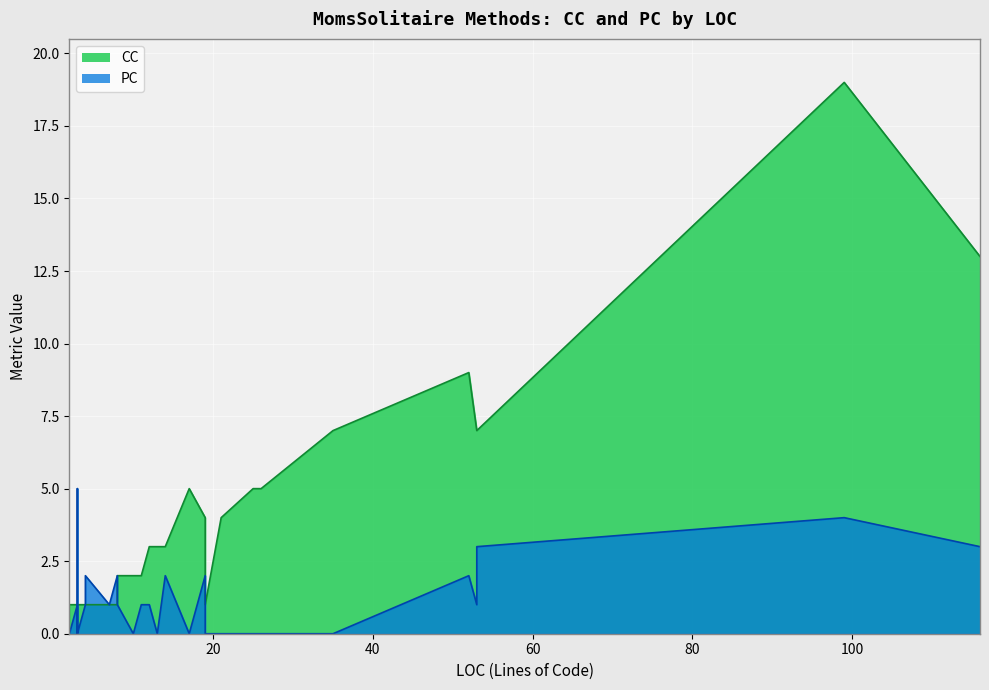

At how many categories does at least one series exceed 15?

1